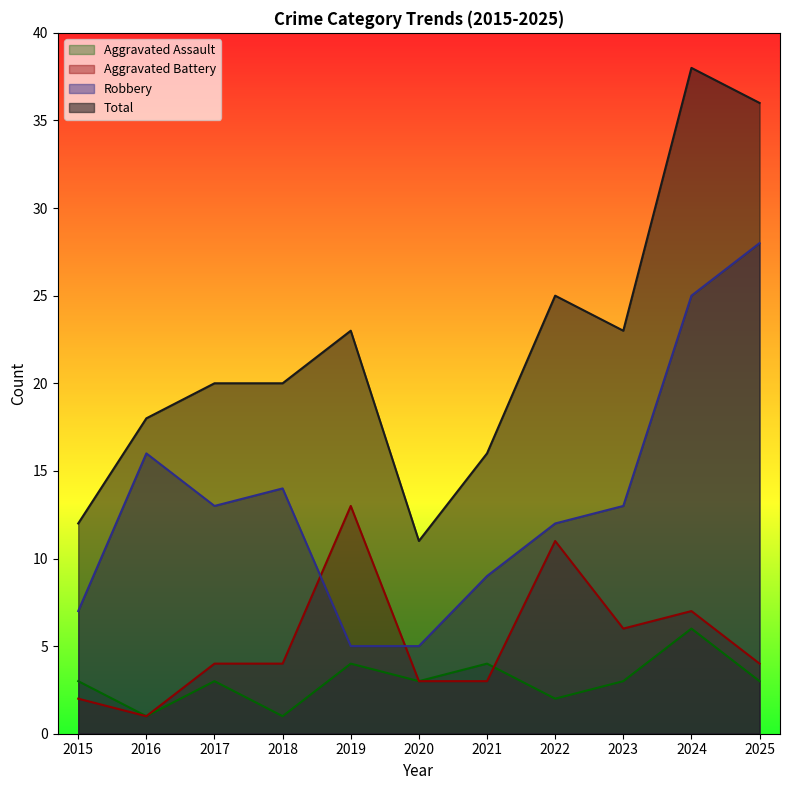

Which series has the largest total across all categories?

Total